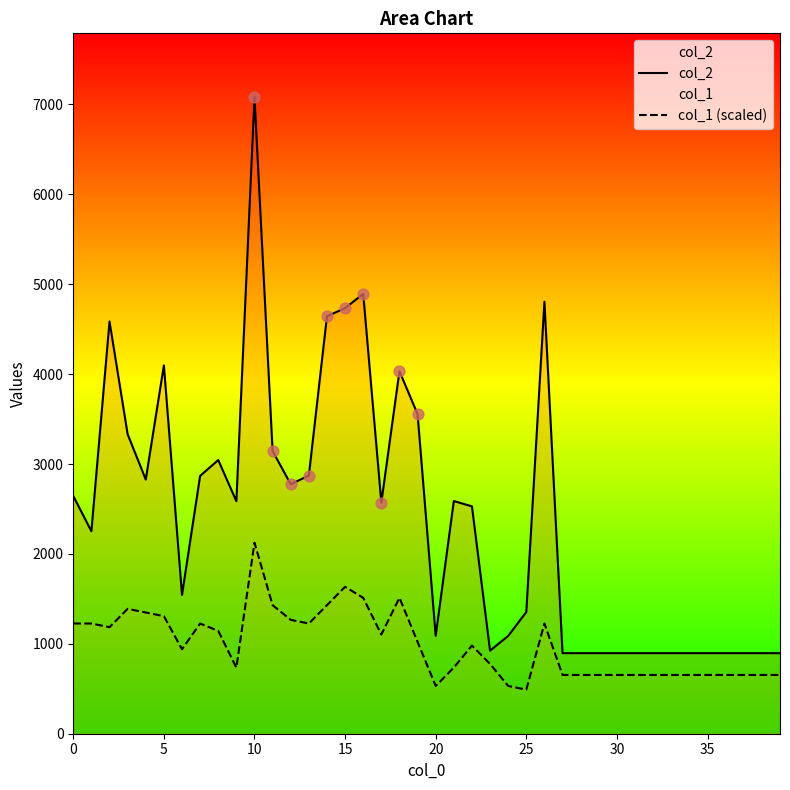

Which series has the largest total across all categories?

col_2